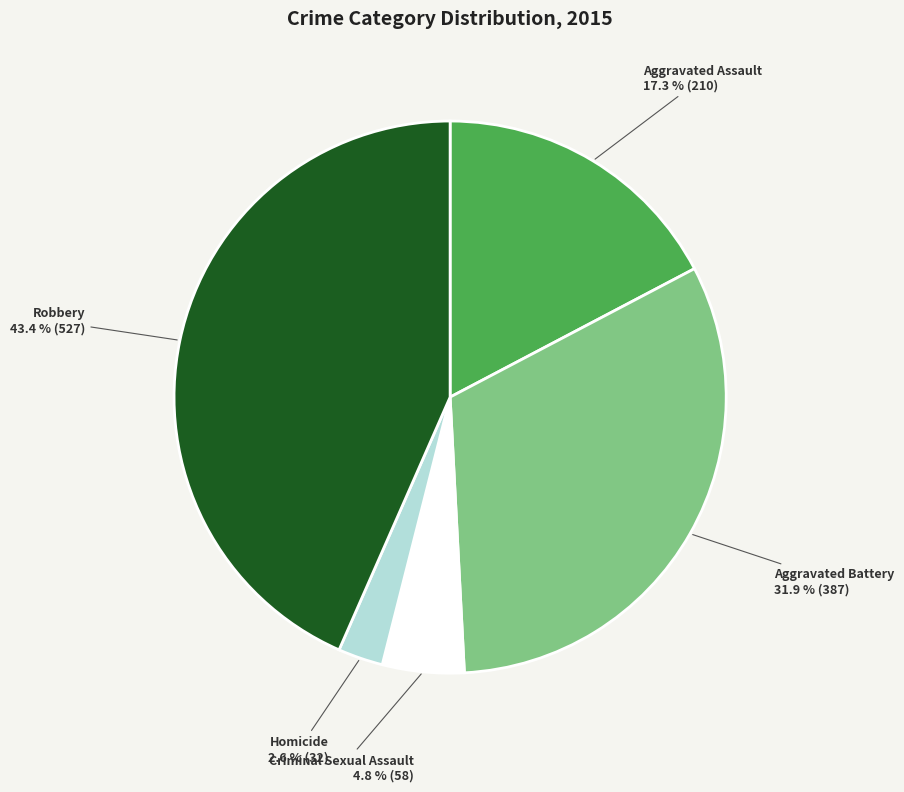

Count the number of slices in the pie.

5